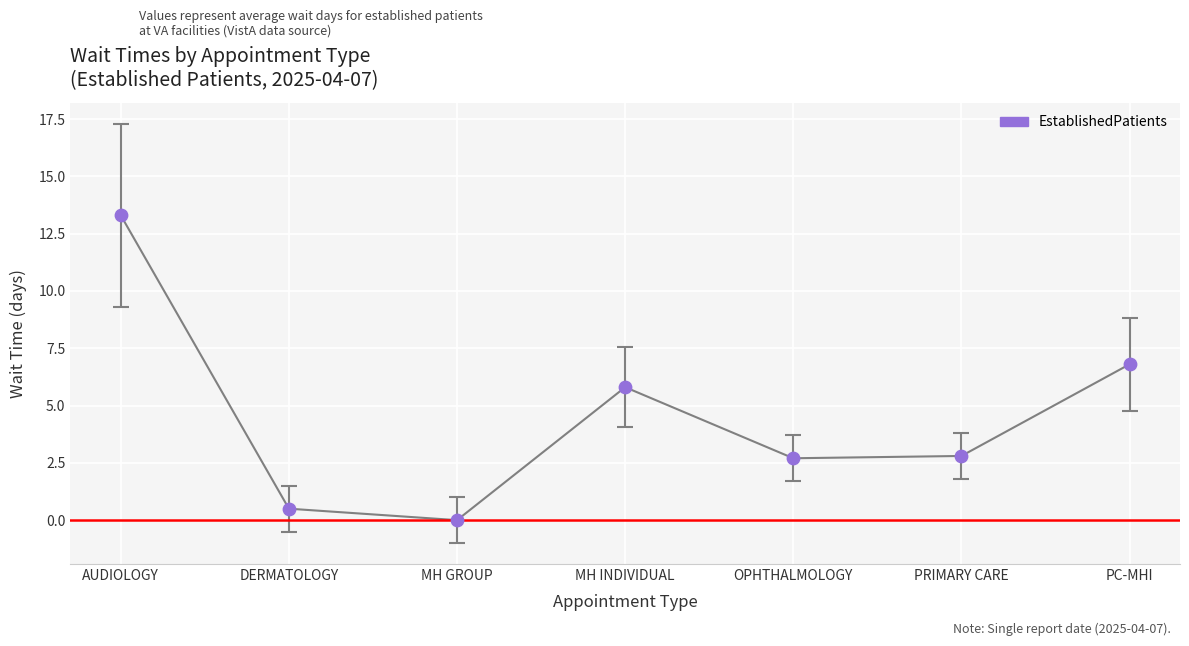

What is the average Y value?

4.6